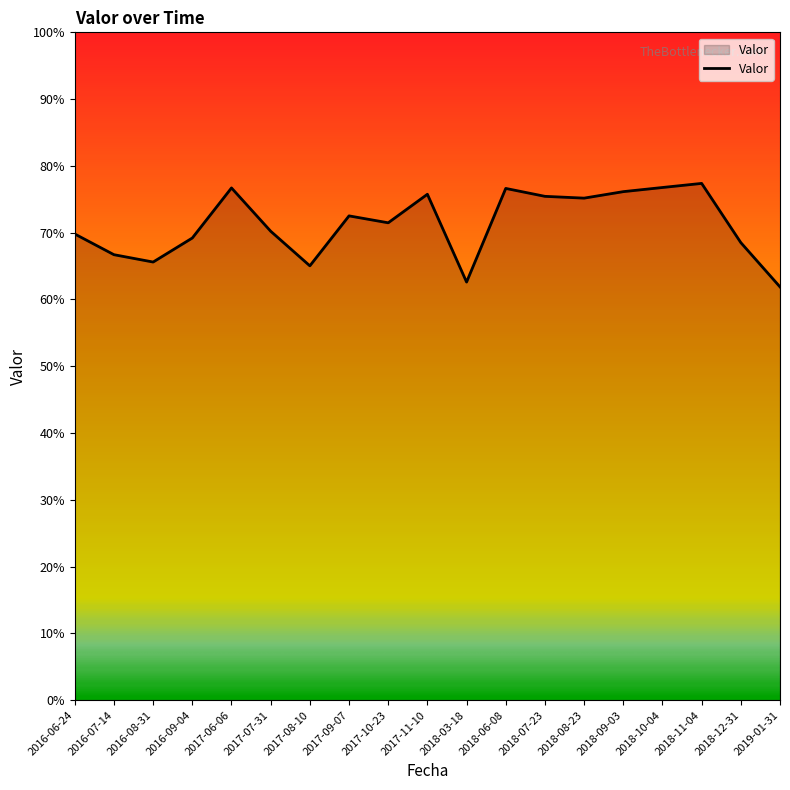

Does the chart have visible grid lines?

No